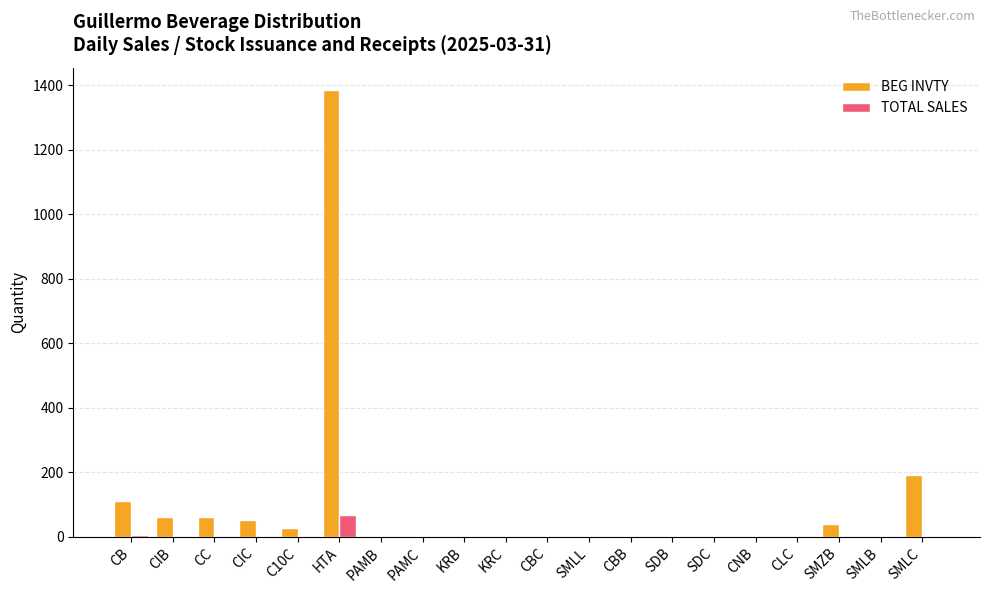

What is the difference between the TOTAL SALES values at SMLC and CIC?

1